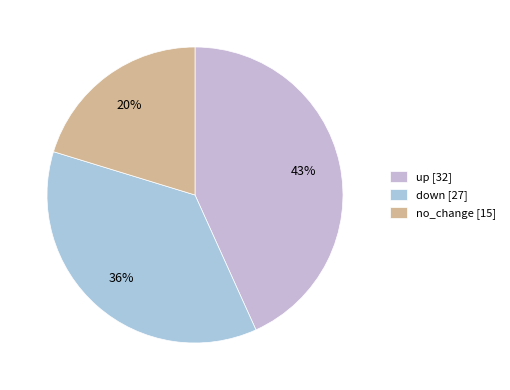

Is there any slice that represents more than half of the pie?

No